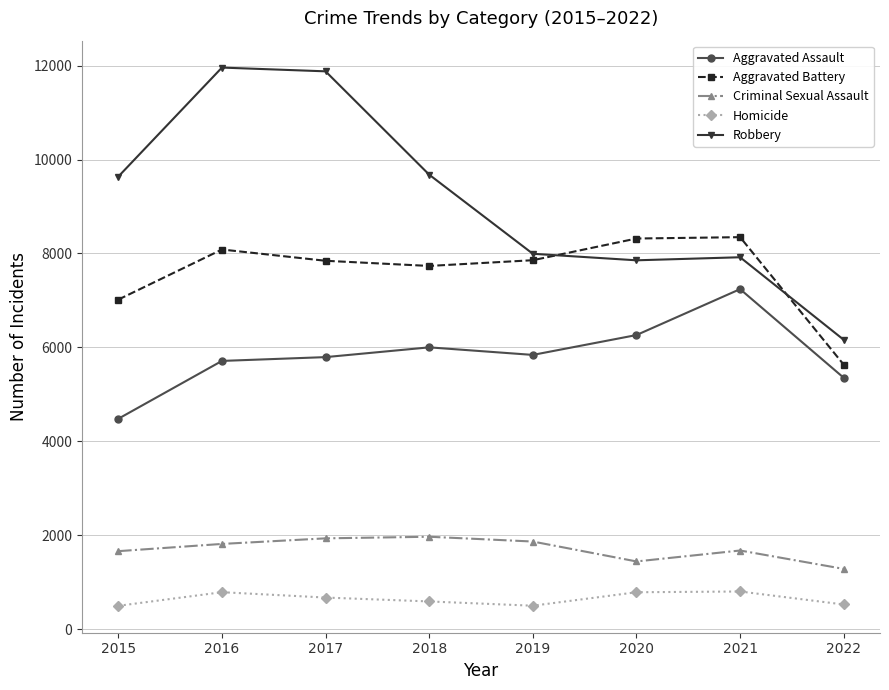

What is the maximum value shown in the chart?

11960